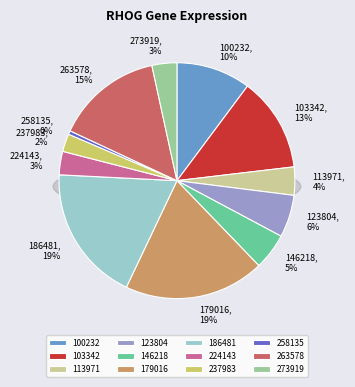

Does 113971 represent more than half of the total?

No